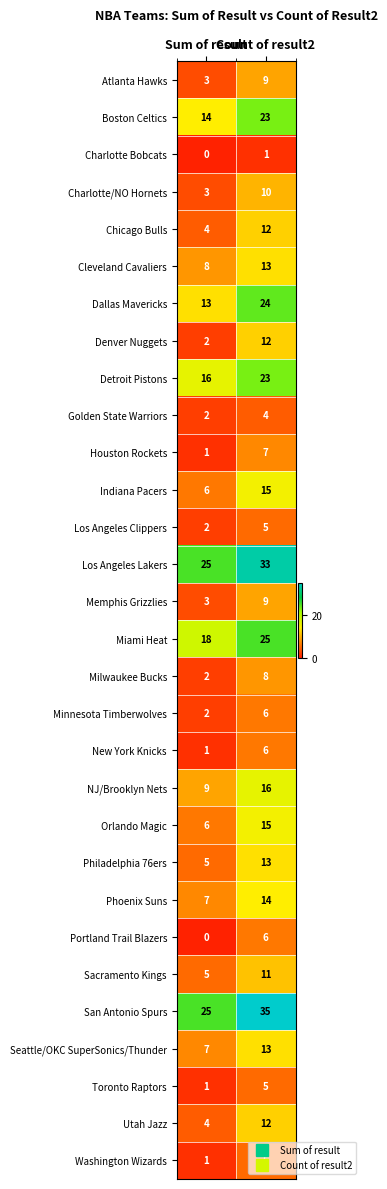

What is the difference between the maximum and minimum values in the Cleveland Cavaliers series?

5